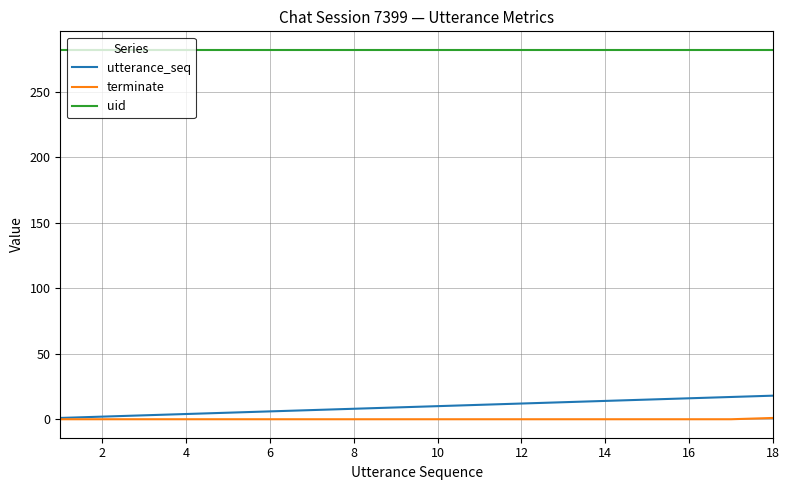

Does the chart have visible grid lines?

Yes